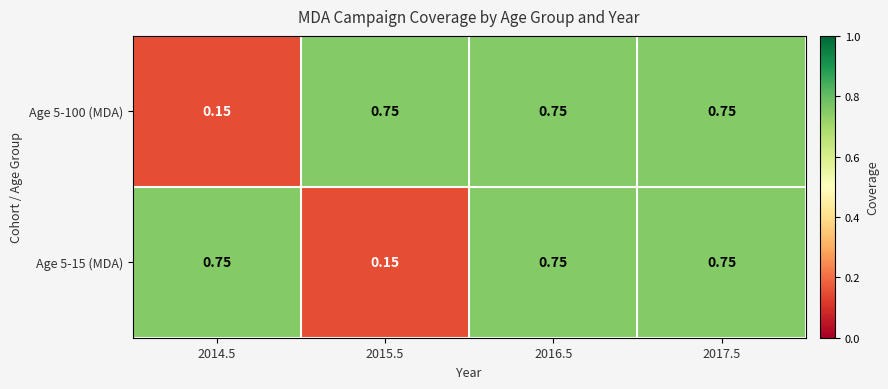

Is the value of Age 5-100 (MDA) at 2015.5 greater than the value of Age 5-15 (MDA) at 2015.5?

Yes